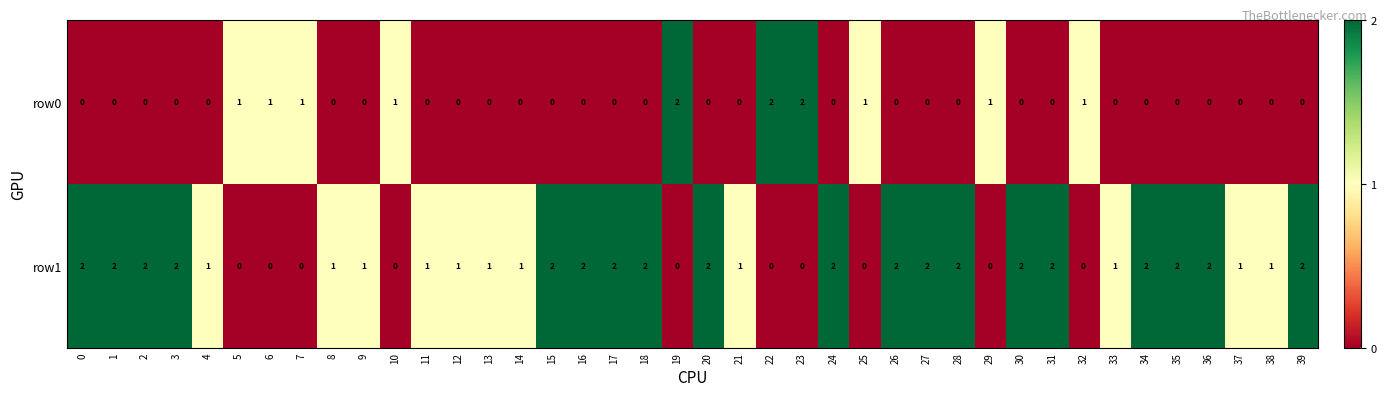

What is the spread (max minus min) of values at 37?

1